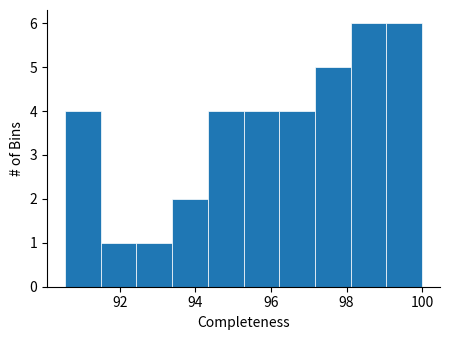

Reading left to right, list every bar in this chart as the range it spans on the x-axis followed by its height. Neither the bar edges nor the heights are printed on the chart, so give them approximately, as read against the axes.

90.6 to 91.4: 4
91.4 to 92.4: 1
92.4 to 93.4: 1
93.4 to 94.4: 2
94.4 to 95.2: 4
95.2 to 96.2: 4
96.2 to 97.2: 4
97.2 to 98.2: 5
98.2 to 99.0: 6
99.0 to 100.0: 6